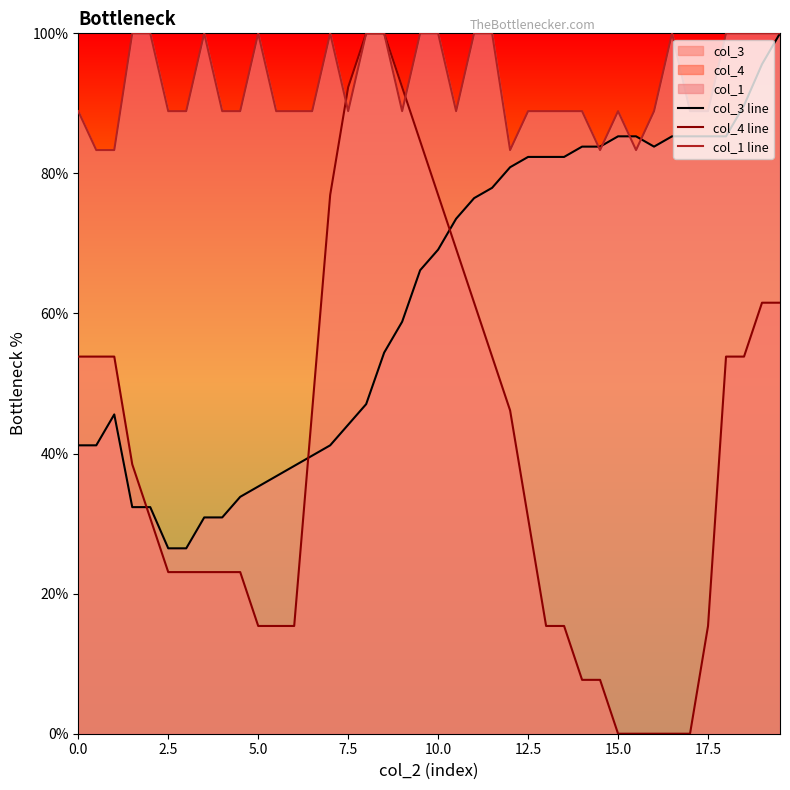

What is the total value across all series at 5.0?

150.7